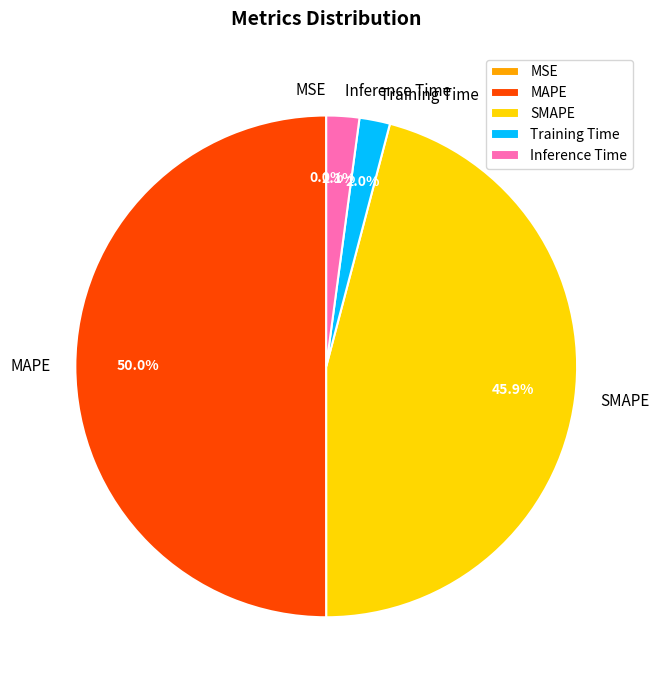

What percentage is the Training Time slice, to the nearest percent?

2%